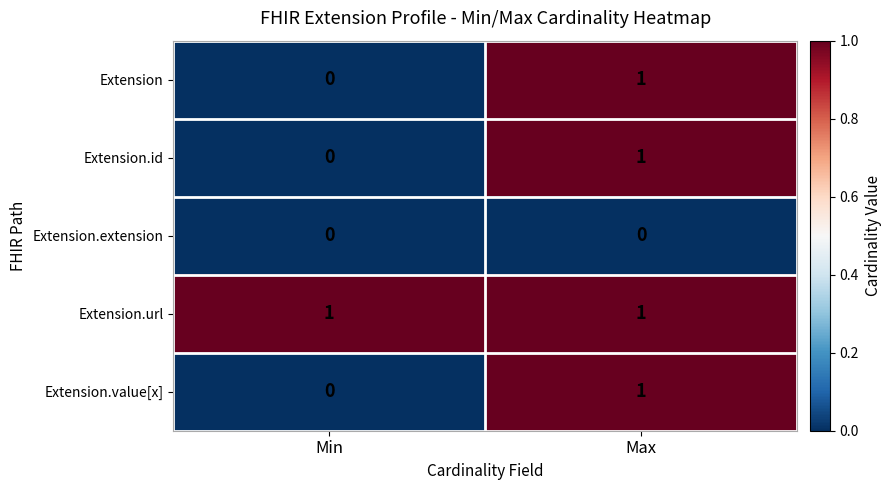

Rank the categories by Extension value from lowest to highest.

Min, Max